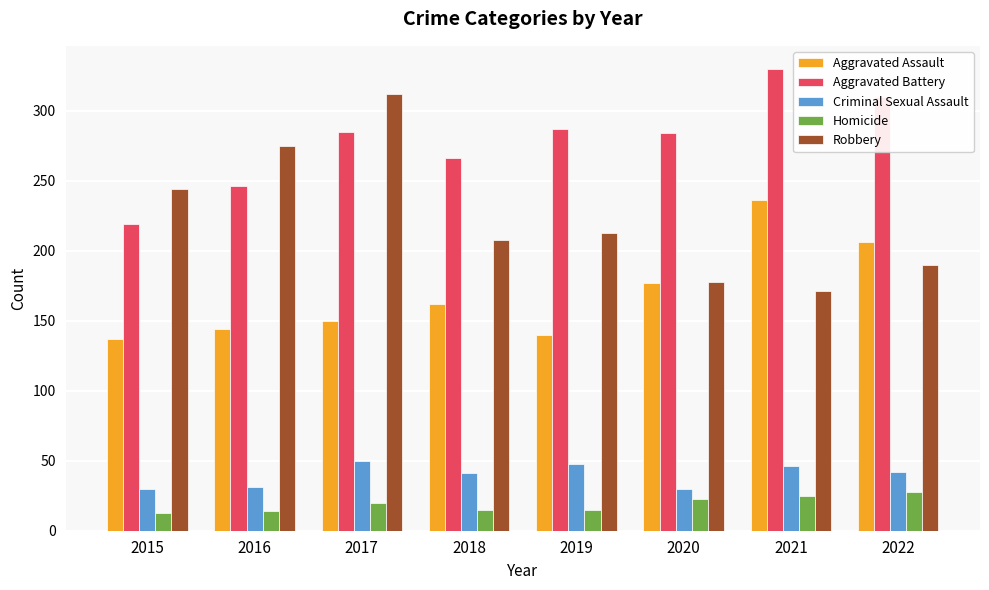

What is the value of the Robbery bar at the 3rd from the left?

312